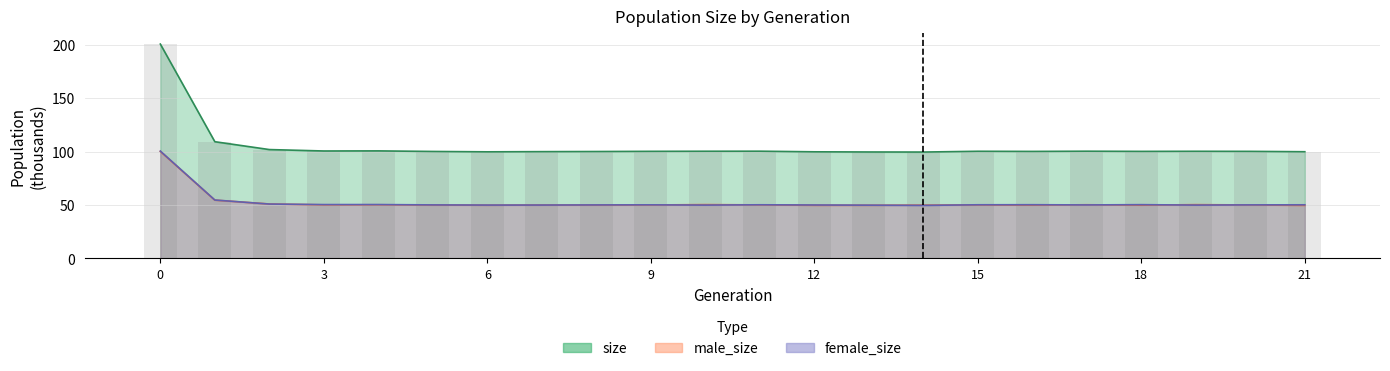

How many values in the male_size series exceed 50?

12